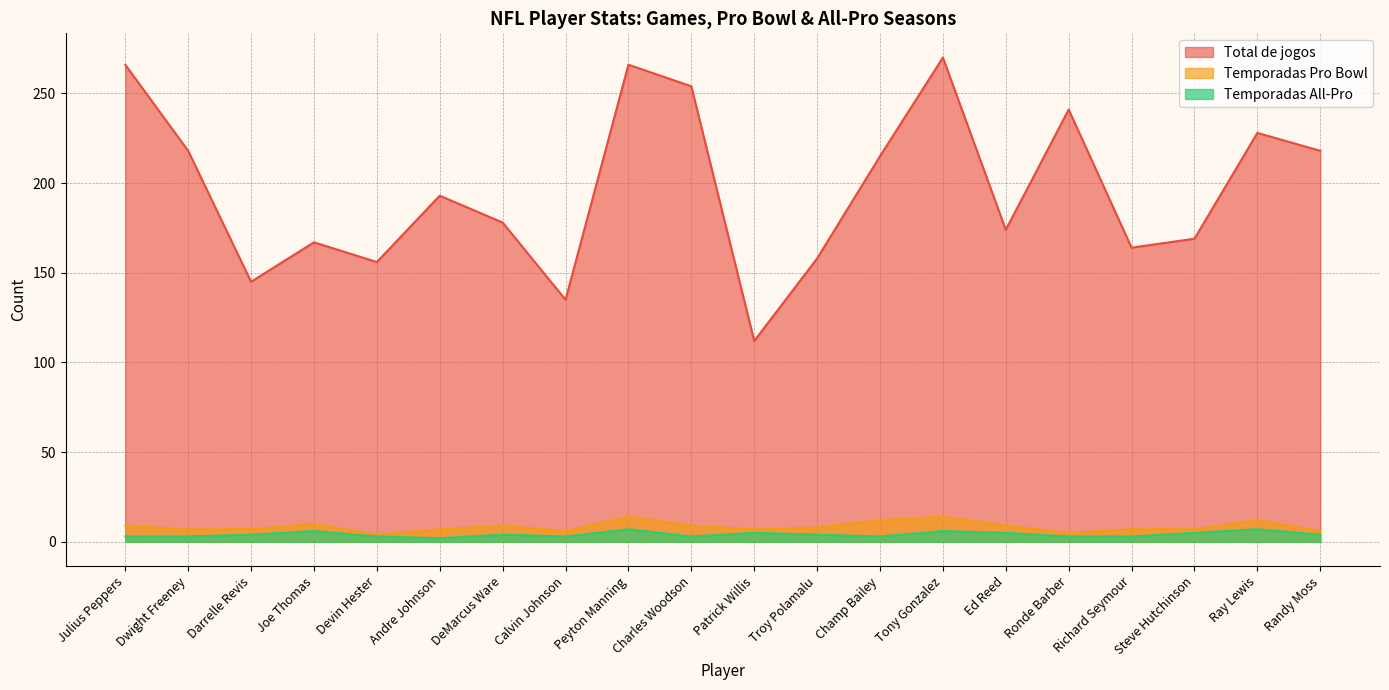

What is the label of the 18th point from the right?

Darrelle Revis